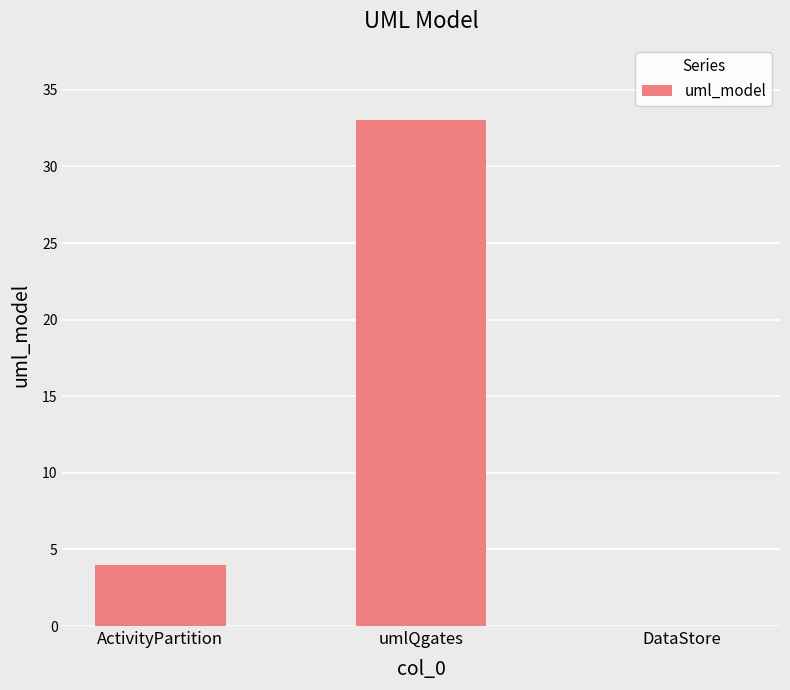

At which label is the value closest to 16?

ActivityPartition